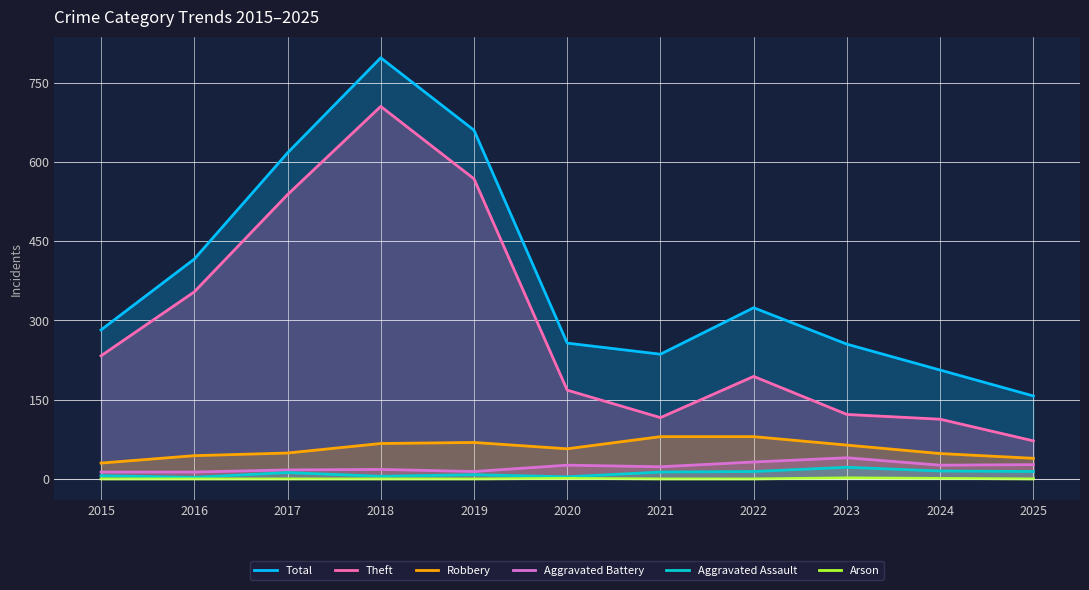

In Arson, how many points are higher than both neighbors (excluding endpoints)?

2